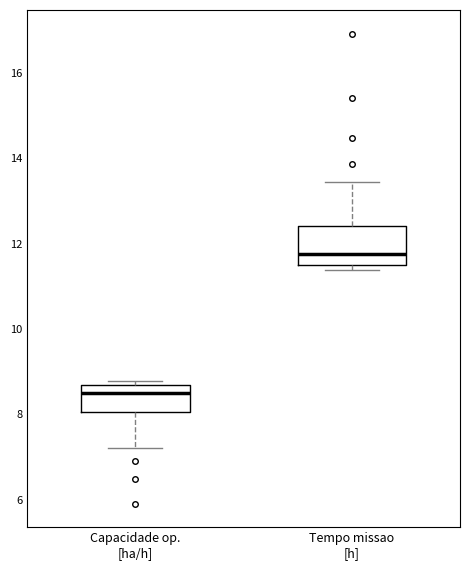

Which box is the tallest, from its lower edge to its upper edge?

Tempo missao [h]